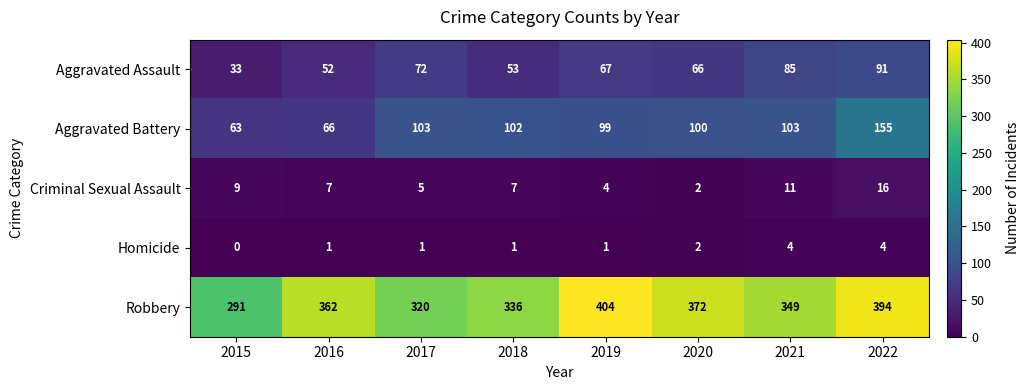

The Criminal Sexual Assault series shows 2 at 2020. True or false?

True